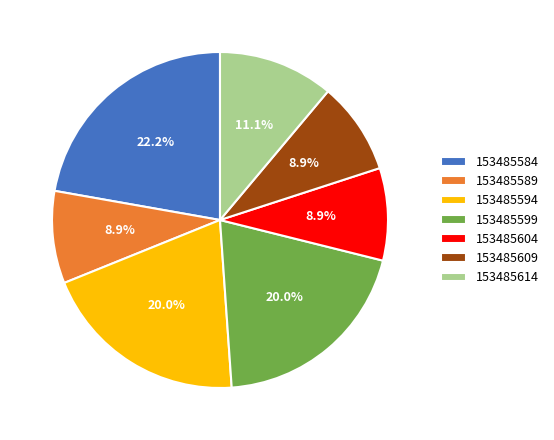

Which category has the biggest portion of the pie?

153485584